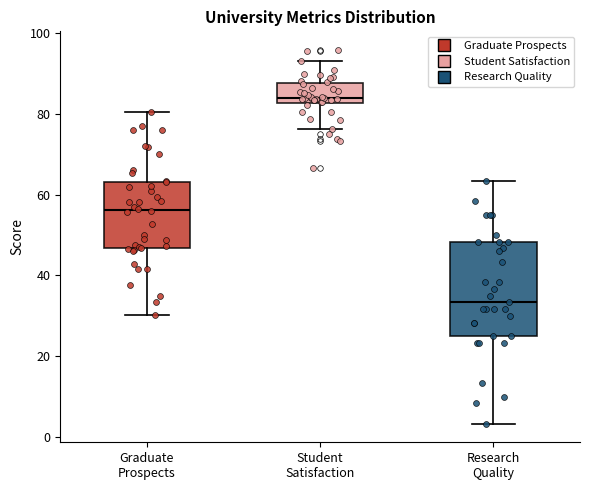

Which box has the highest median line?

Student Satisfaction